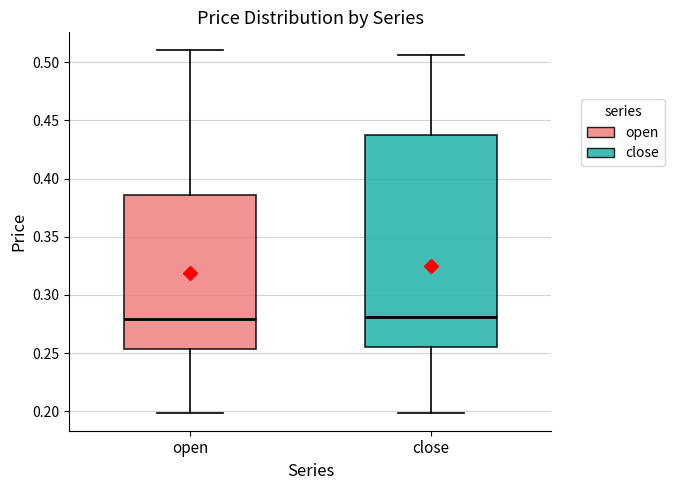

Reading left to right, read every box against the y-axis: the position of its median line, the range the box covers, and the ends of its whiskers. The values are not printed on the chart, so give them approximately, as read against the axis.

open: median 0.280, box 0.255 to 0.385, whiskers 0.200 to 0.510
close: median 0.280, box 0.255 to 0.440, whiskers 0.200 to 0.505